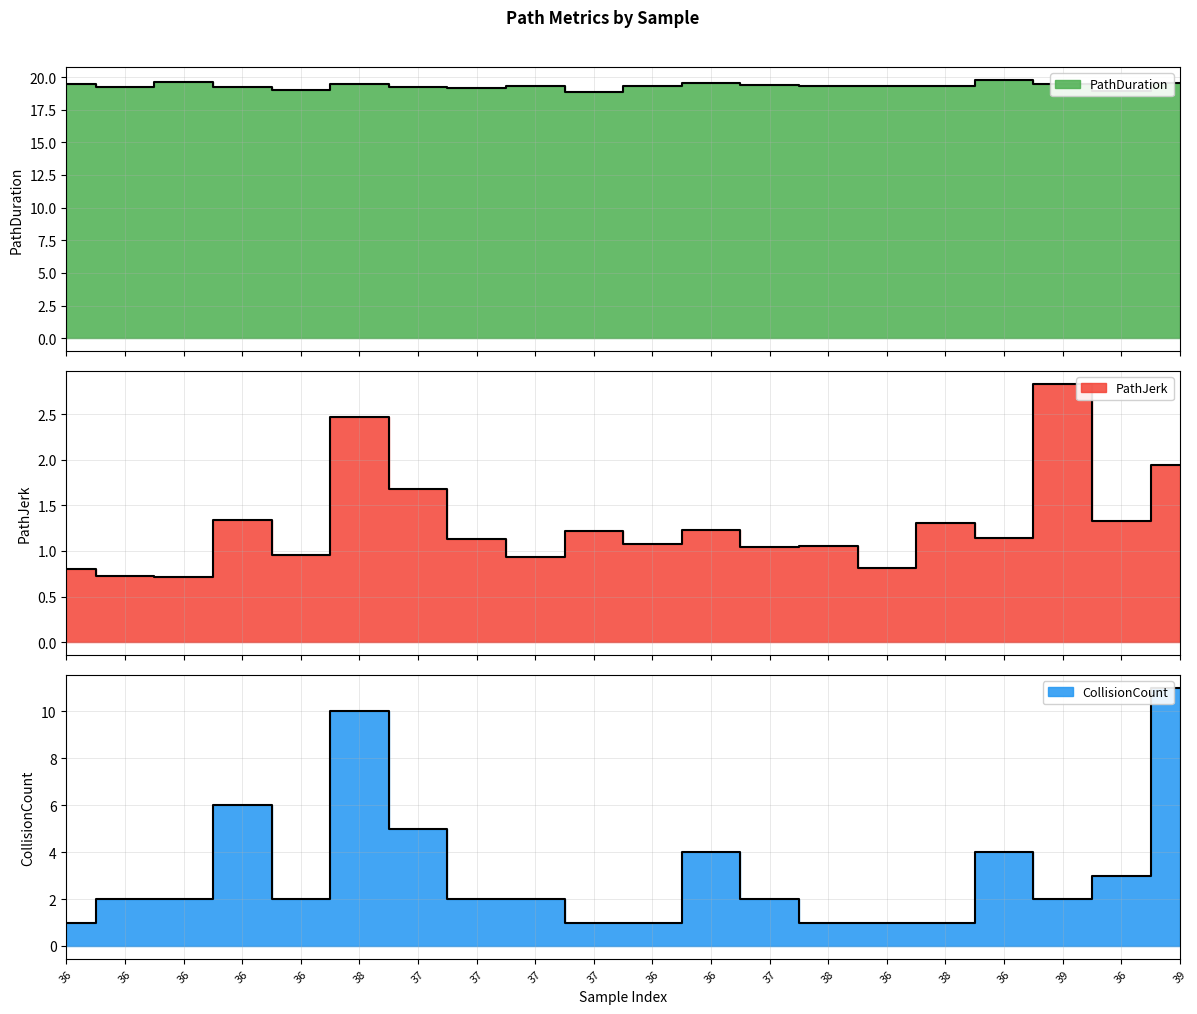

What is the difference between the PathDuration values at 37 and 38?

0.5